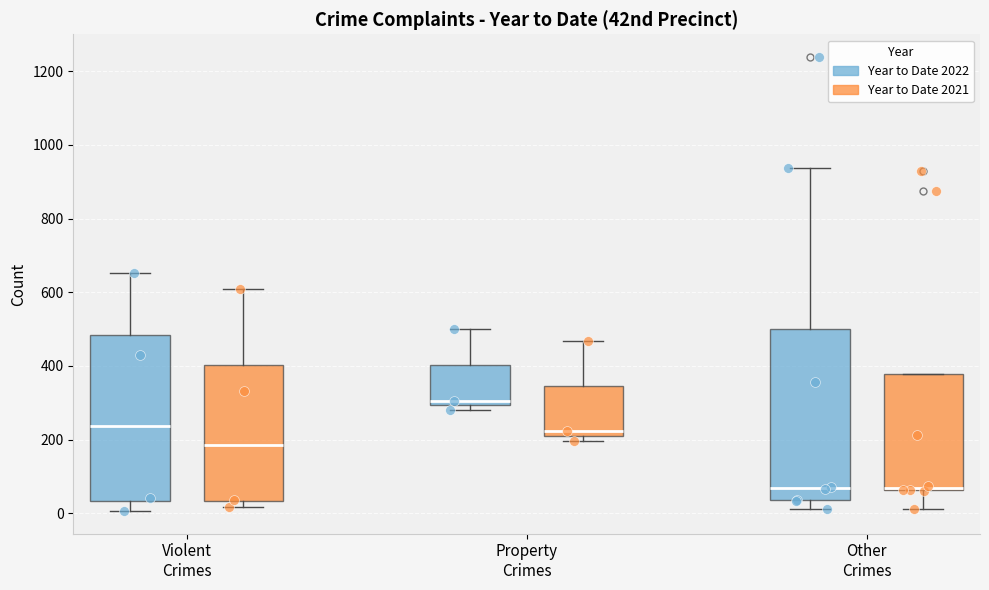

Reading left to right, transcribe this box plot: for each box, give where its median line is, the range the box spans, and where its two whiskers end, as read against the y-axis. The values are not printed on the chart, so give them approximately, as read against the axis.

Violent Crimes (Year to Date 2022): median 240, box 40 to 480, whiskers 0 to 660
Violent Crimes (Year to Date 2021): median 180, box 40 to 400, whiskers 20 to 620
Property Crimes (Year to Date 2022): median 300 (just above the box's lower edge), box 300 to 400, whiskers 280 to 500
Property Crimes (Year to Date 2021): median 220 (just above the box's lower edge), box 220 to 340, whiskers 200 to 460
Other Crimes (Year to Date 2022): median 60, box 40 to 500, whiskers 20 to 940
Other Crimes (Year to Date 2021): median 60, box 60 to 380, whiskers 20 to 380